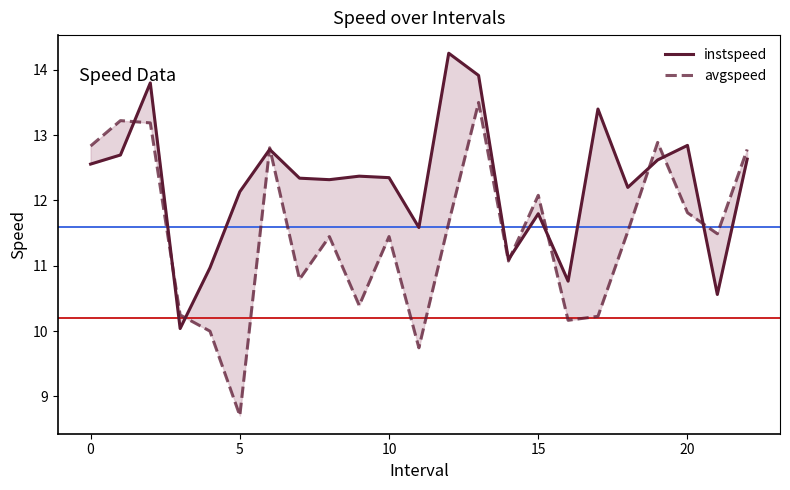

What is the value of the instspeed point at the 1st from the left?

12.6